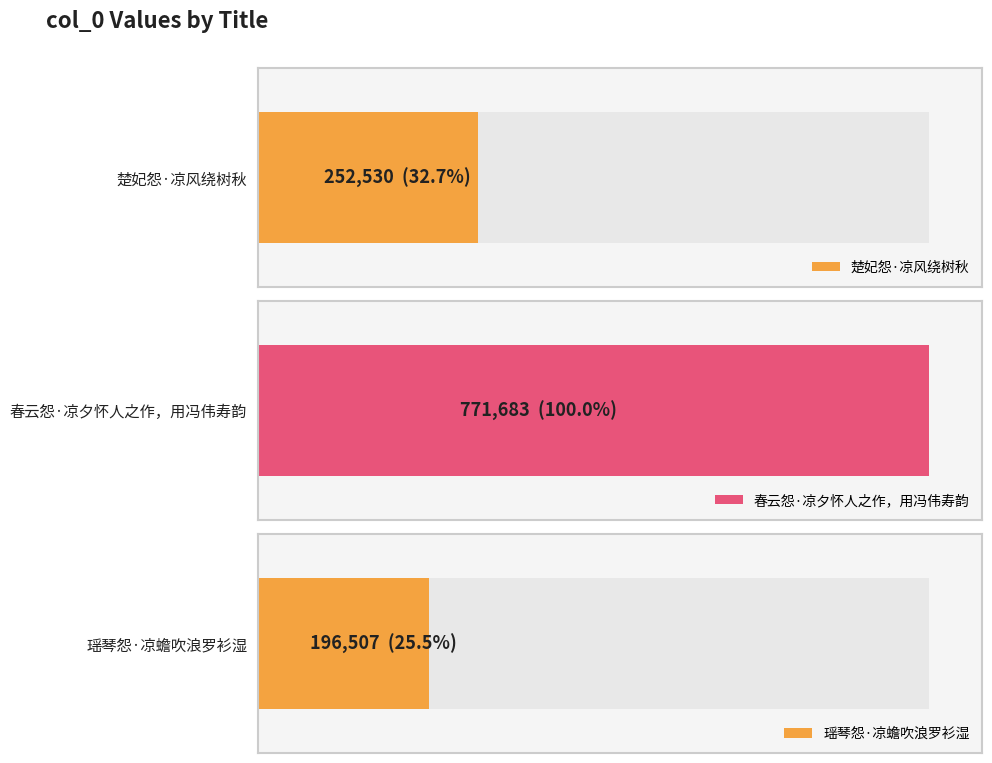

Rank the categories by value from highest to lowest.

春云怨·凉夕怀人之作，用冯伟寿韵, 楚妃怨·凉风绕树秋, 瑶琴怨·凉蟾吹浪罗衫湿